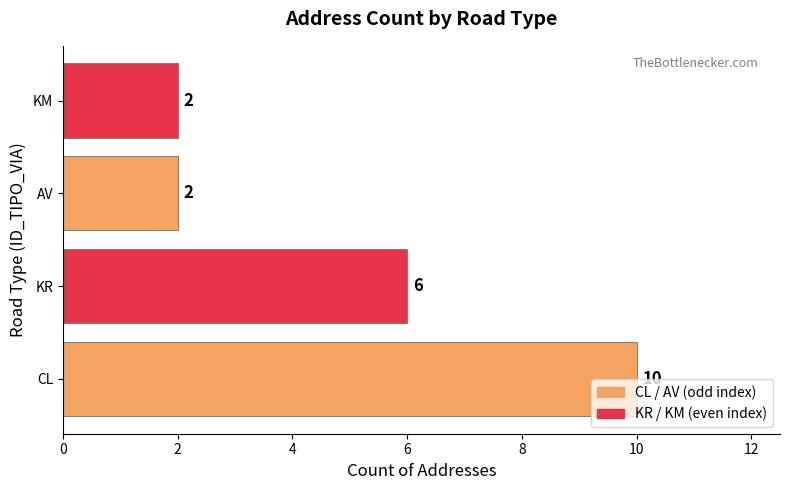

Reading bottom to top, extract all data points from this chart.

10	6	2	2